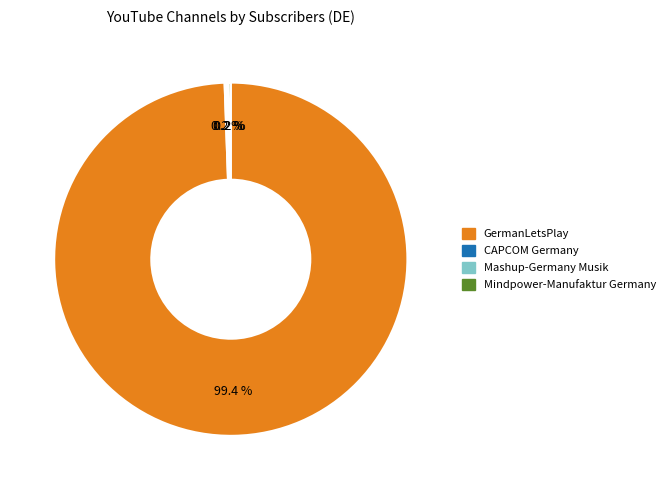

Does GermanLetsPlay account for over 50% of the chart?

Yes